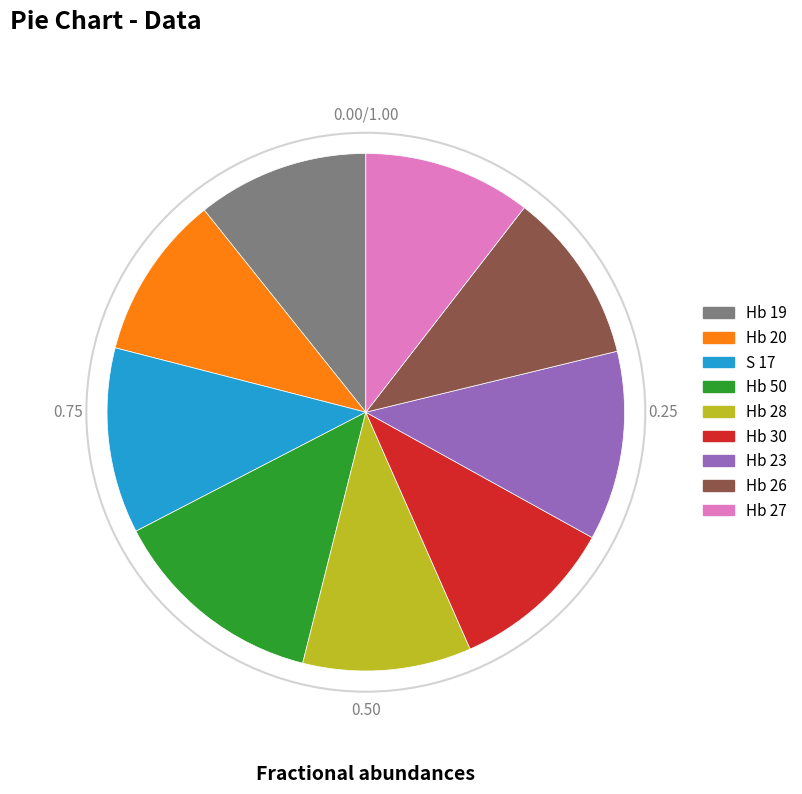

Is there any slice that represents more than half of the pie?

No